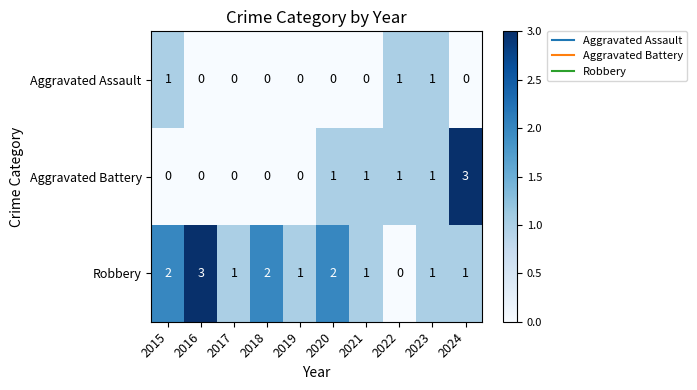

What is the difference between the Robbery values at 2016 and 2022?

3